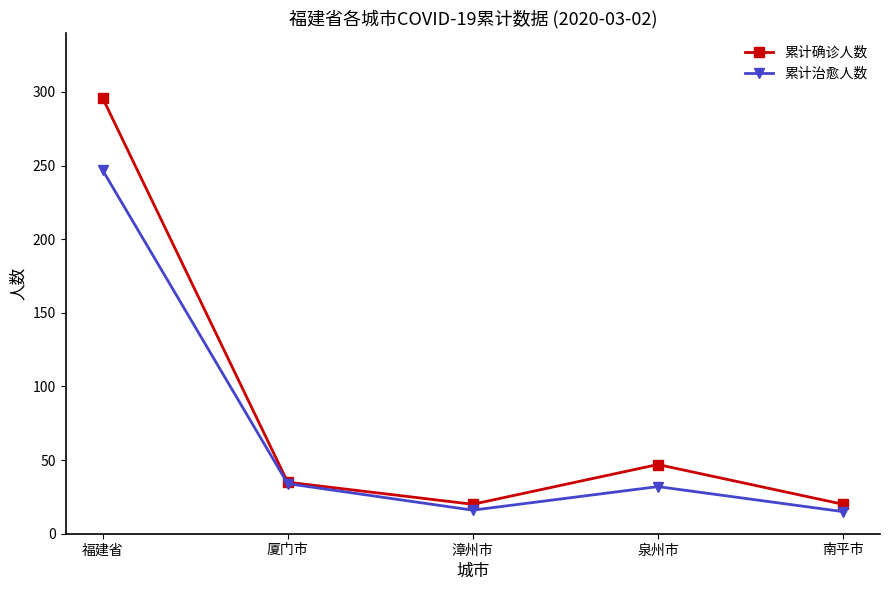

What is the difference between the highest and lowest values at 泉州市?

15